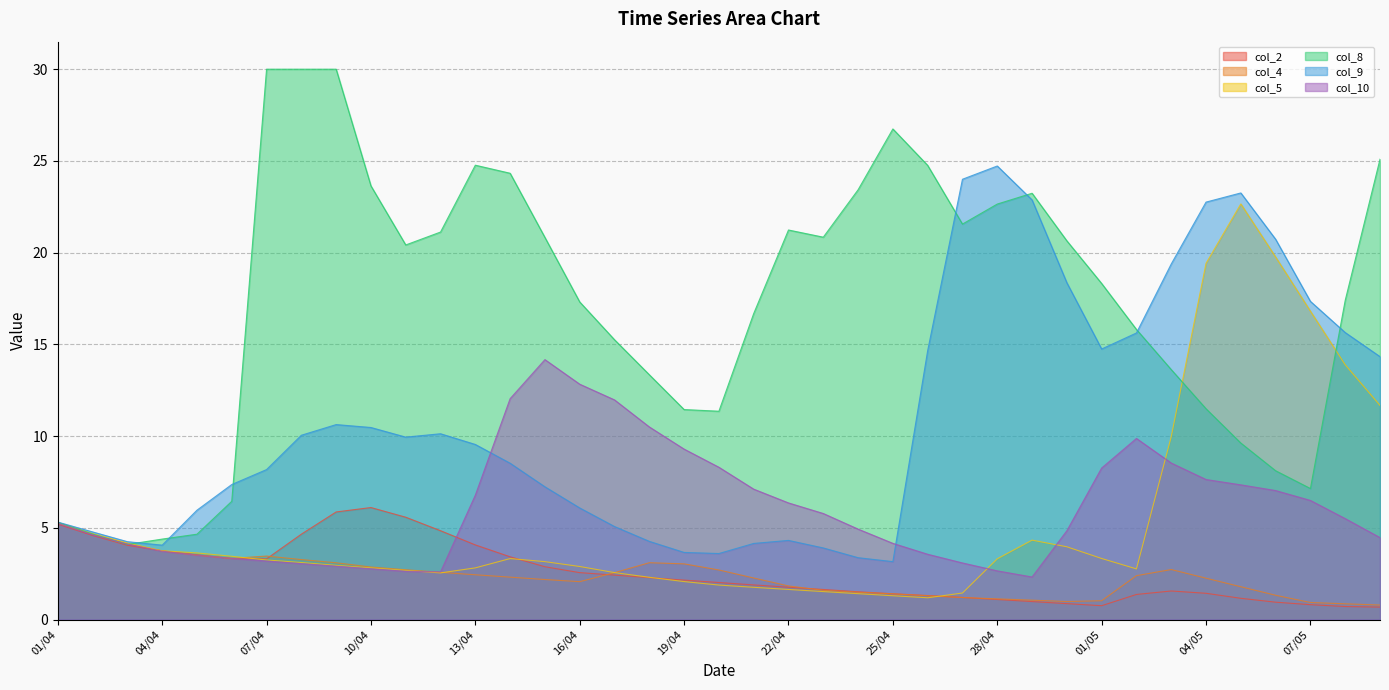

Between 25/04 and 01/05, which series saw the biggest shift?

col_9